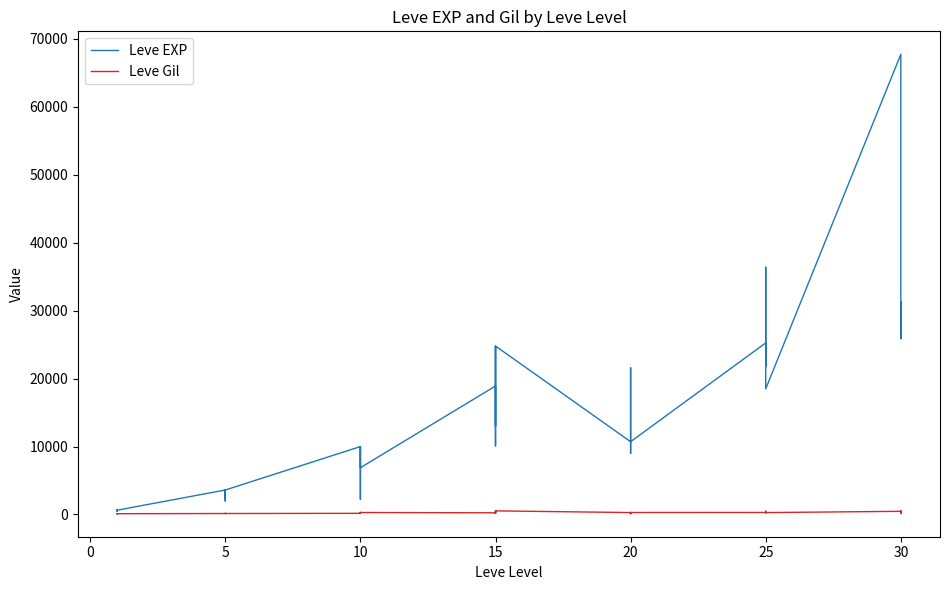

How many distinct data groups are displayed?

2